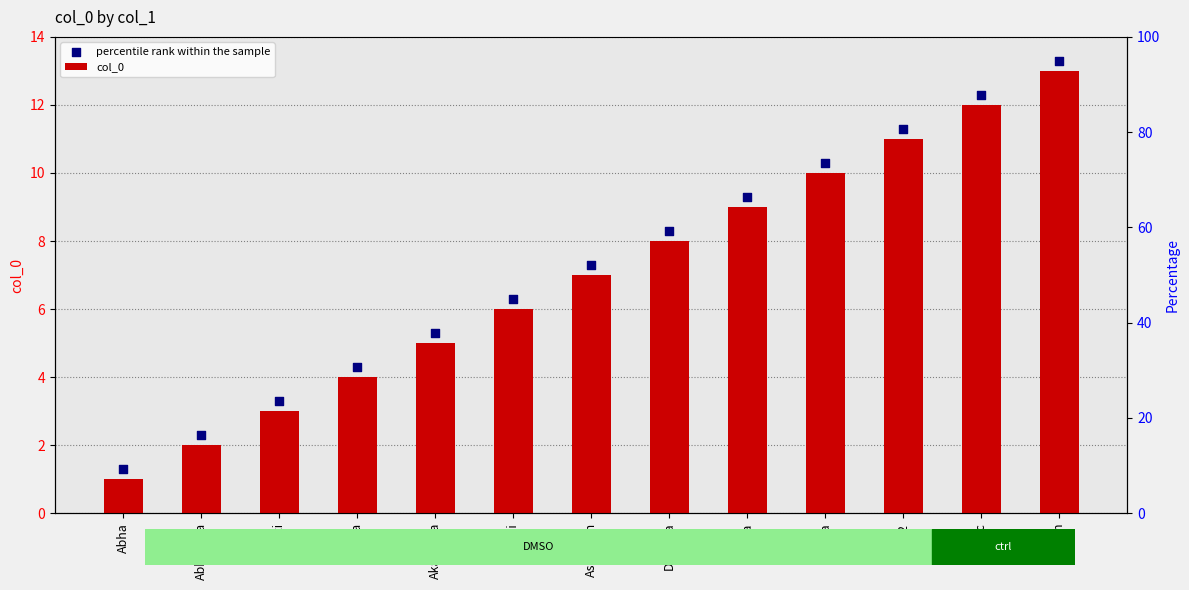

At how many categories does at least one series exceed 3?

11